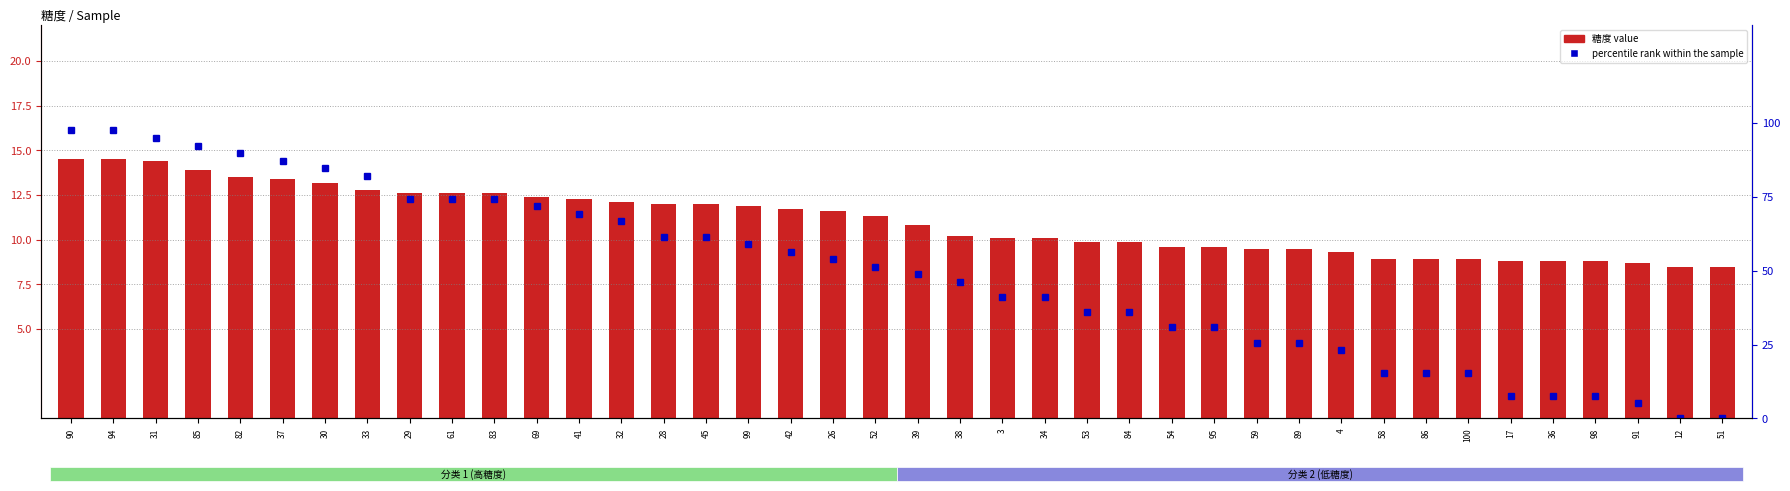

What is the difference between the highest and lowest values at 59?

16.1